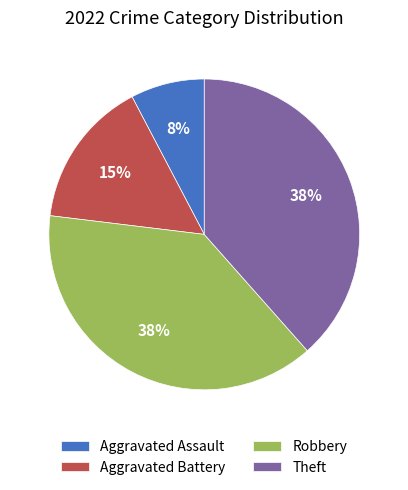

What percentage is the Theft slice, to the nearest percent?

38%